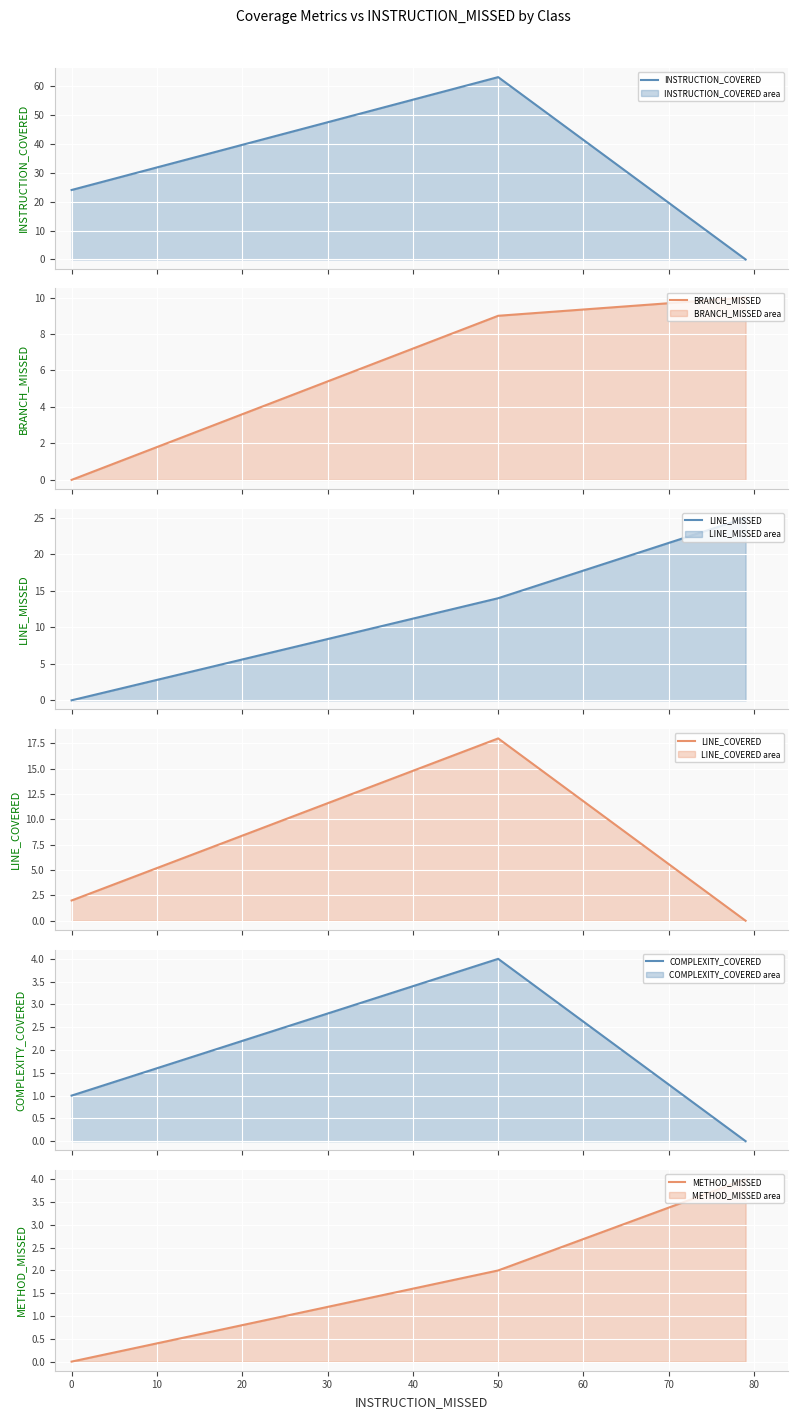

What is the maximum value for INSTRUCTION_COVERED?

63